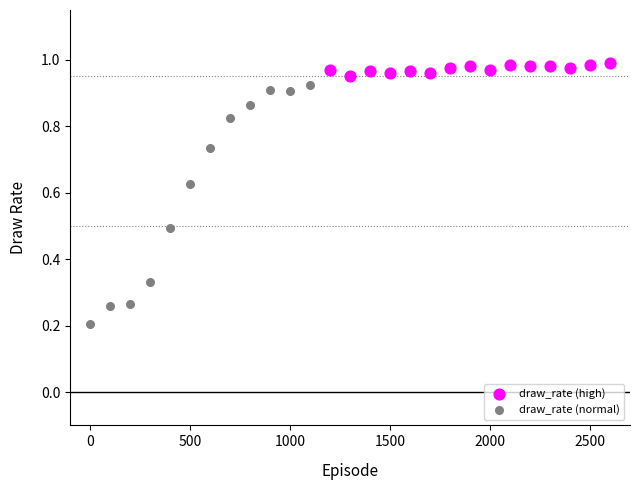

Which series contains the lowest Y value?

draw_rate (normal)